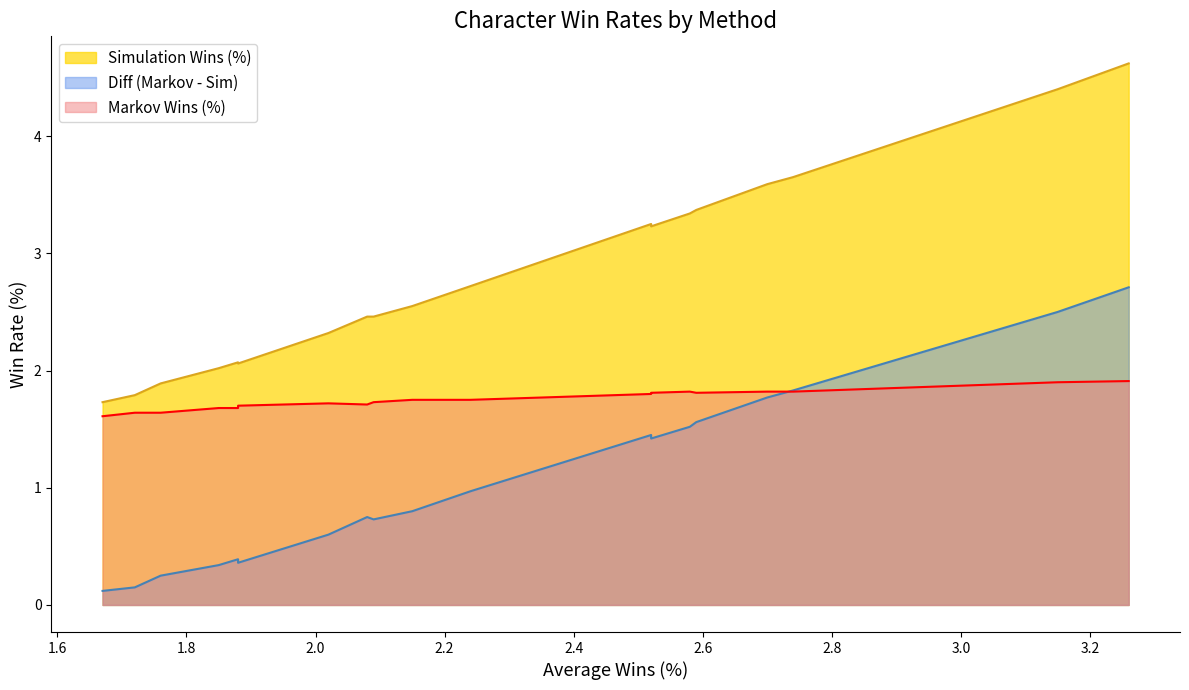

Which series changed the most between Ciri and Chupacabra?

Simulation Wins (%)